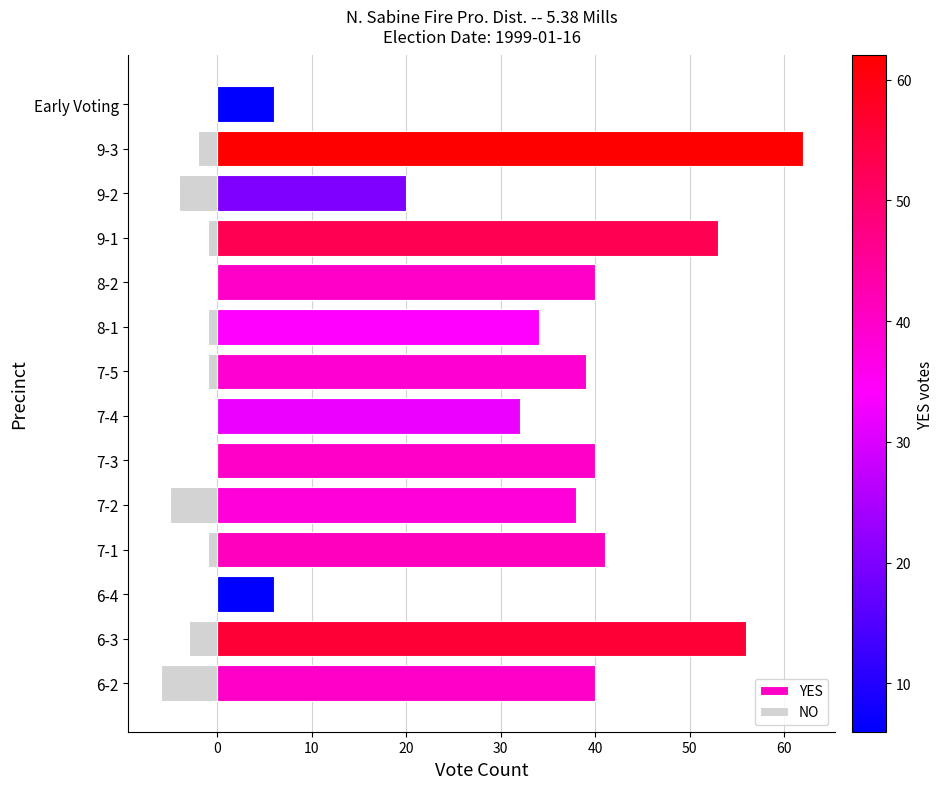

Between 6-2 and 9-3, which is larger?

9-3